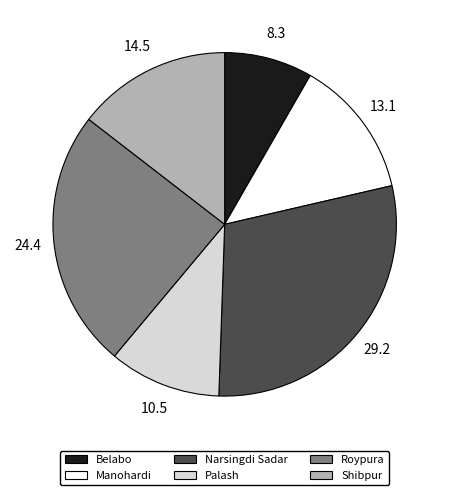

What is the ratio of the value at Narsingdi Sadar to the value at Palash?

2.8